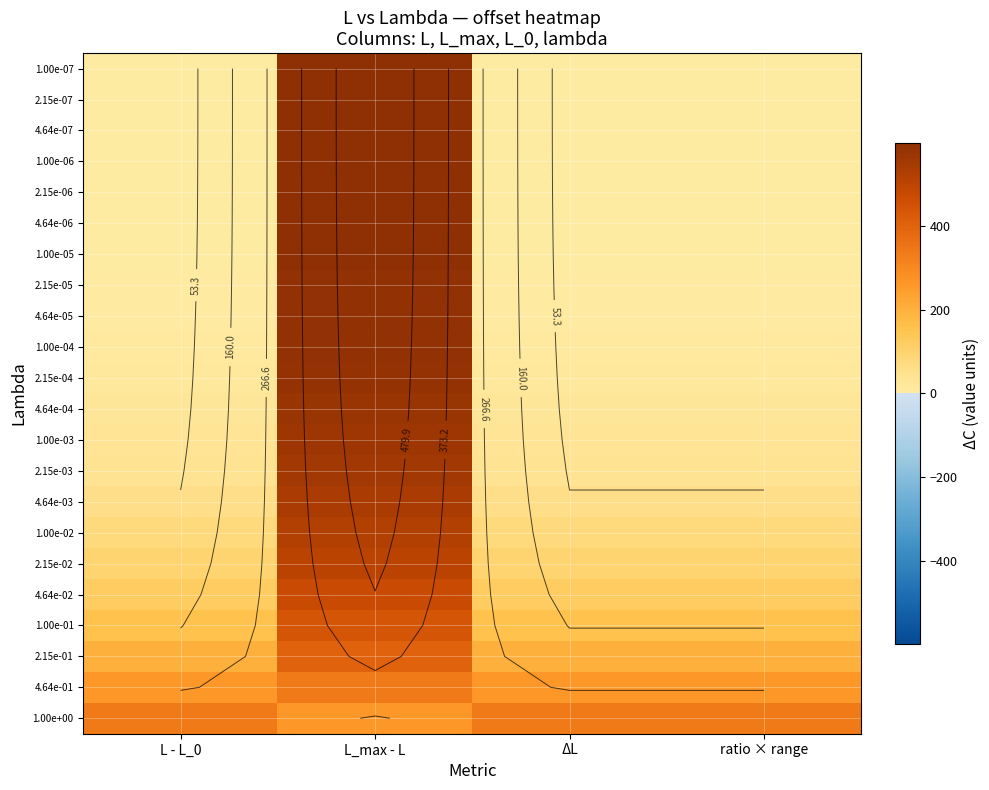

List the series in order of their peak value, highest first.

1.00e-07, 2.15e-07, 4.64e-07, 1.00e-06, 2.15e-06, 4.64e-06, 1.00e-05, 2.15e-05, 4.64e-05, 1.00e-04, 2.15e-04, 4.64e-04, 1.00e-03, 2.15e-03, 4.64e-03, 1.00e-02, 2.15e-02, 4.64e-02, 1.00e-01, 2.15e-01, 4.64e-01, 1.00e+00